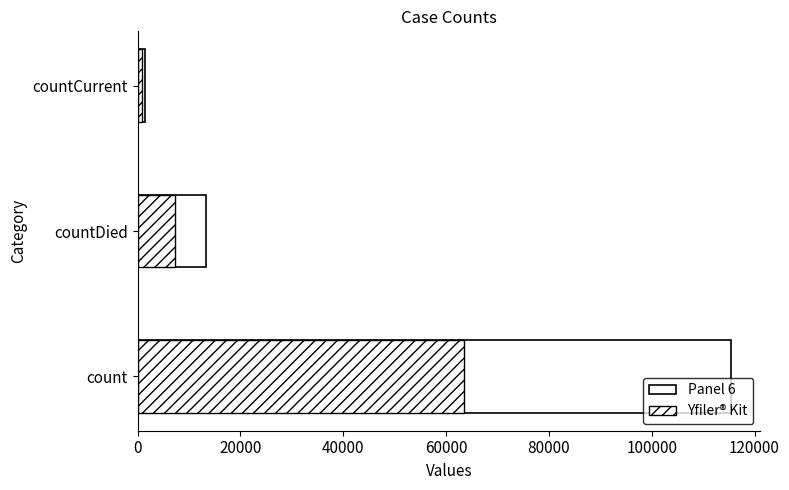

Rank the series by their average value, from highest to lowest.

Panel 6, Yfiler® Kit